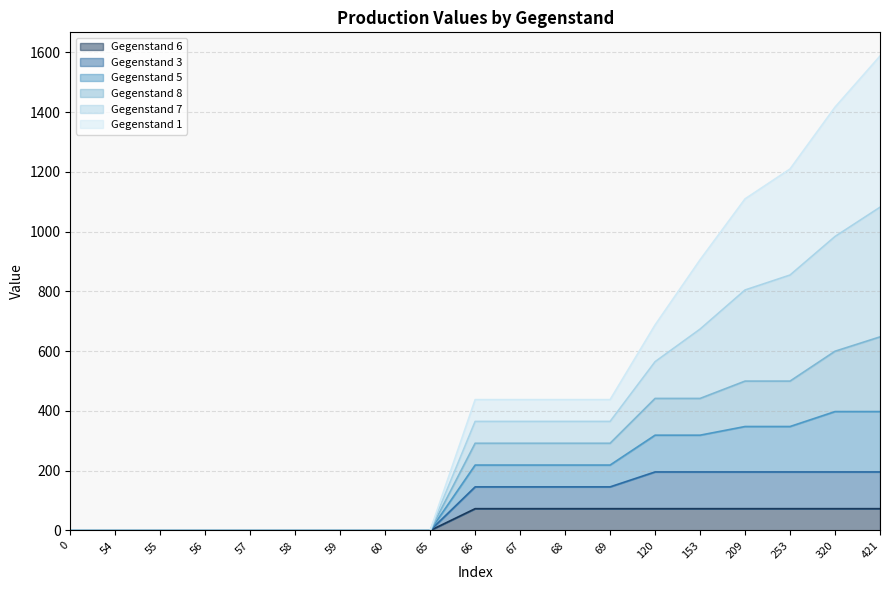

Where does the Gegenstand 8 series first go above 438?

120